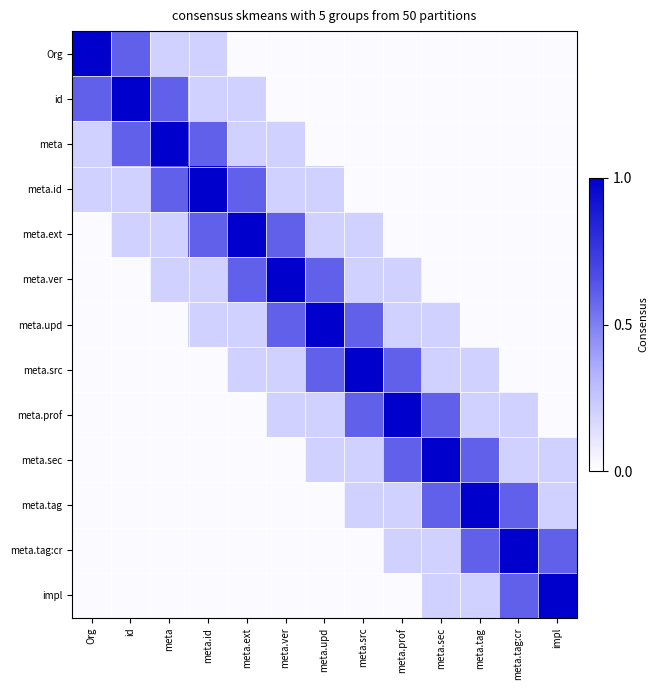

Reading left to right, extract all data points from this chart.

Org: Org=1.0	id=0.6	meta=0.2	meta.id=0.2	meta.ext=0.0	meta.ver=0.0	meta.upd=0.0	meta.src=0.0	meta.prof=0.0	meta.sec=0.0	meta.tag=0.0	meta.tag:cr=0.0	impl=0.0
id: Org=0.6	id=1.0	meta=0.6	meta.id=0.2	meta.ext=0.2	meta.ver=0.0	meta.upd=0.0	meta.src=0.0	meta.prof=0.0	meta.sec=0.0	meta.tag=0.0	meta.tag:cr=0.0	impl=0.0
meta: Org=0.2	id=0.6	meta=1.0	meta.id=0.6	meta.ext=0.2	meta.ver=0.2	meta.upd=0.0	meta.src=0.0	meta.prof=0.0	meta.sec=0.0	meta.tag=0.0	meta.tag:cr=0.0	impl=0.0
meta.id: Org=0.2	id=0.2	meta=0.6	meta.id=1.0	meta.ext=0.6	meta.ver=0.2	meta.upd=0.2	meta.src=0.0	meta.prof=0.0	meta.sec=0.0	meta.tag=0.0	meta.tag:cr=0.0	impl=0.0
meta.ext: Org=0.0	id=0.2	meta=0.2	meta.id=0.6	meta.ext=1.0	meta.ver=0.6	meta.upd=0.2	meta.src=0.2	meta.prof=0.0	meta.sec=0.0	meta.tag=0.0	meta.tag:cr=0.0	impl=0.0
meta.ver: Org=0.0	id=0.0	meta=0.2	meta.id=0.2	meta.ext=0.6	meta.ver=1.0	meta.upd=0.6	meta.src=0.2	meta.prof=0.2	meta.sec=0.0	meta.tag=0.0	meta.tag:cr=0.0	impl=0.0
meta.upd: Org=0.0	id=0.0	meta=0.0	meta.id=0.2	meta.ext=0.2	meta.ver=0.6	meta.upd=1.0	meta.src=0.6	meta.prof=0.2	meta.sec=0.2	meta.tag=0.0	meta.tag:cr=0.0	impl=0.0
meta.src: Org=0.0	id=0.0	meta=0.0	meta.id=0.0	meta.ext=0.2	meta.ver=0.2	meta.upd=0.6	meta.src=1.0	meta.prof=0.6	meta.sec=0.2	meta.tag=0.2	meta.tag:cr=0.0	impl=0.0
meta.prof: Org=0.0	id=0.0	meta=0.0	meta.id=0.0	meta.ext=0.0	meta.ver=0.2	meta.upd=0.2	meta.src=0.6	meta.prof=1.0	meta.sec=0.6	meta.tag=0.2	meta.tag:cr=0.2	impl=0.0
meta.sec: Org=0.0	id=0.0	meta=0.0	meta.id=0.0	meta.ext=0.0	meta.ver=0.0	meta.upd=0.2	meta.src=0.2	meta.prof=0.6	meta.sec=1.0	meta.tag=0.6	meta.tag:cr=0.2	impl=0.2
meta.tag: Org=0.0	id=0.0	meta=0.0	meta.id=0.0	meta.ext=0.0	meta.ver=0.0	meta.upd=0.0	meta.src=0.2	meta.prof=0.2	meta.sec=0.6	meta.tag=1.0	meta.tag:cr=0.6	impl=0.2
meta.tag:cr: Org=0.0	id=0.0	meta=0.0	meta.id=0.0	meta.ext=0.0	meta.ver=0.0	meta.upd=0.0	meta.src=0.0	meta.prof=0.2	meta.sec=0.2	meta.tag=0.6	meta.tag:cr=1.0	impl=0.6
impl: Org=0.0	id=0.0	meta=0.0	meta.id=0.0	meta.ext=0.0	meta.ver=0.0	meta.upd=0.0	meta.src=0.0	meta.prof=0.0	meta.sec=0.2	meta.tag=0.2	meta.tag:cr=0.6	impl=1.0